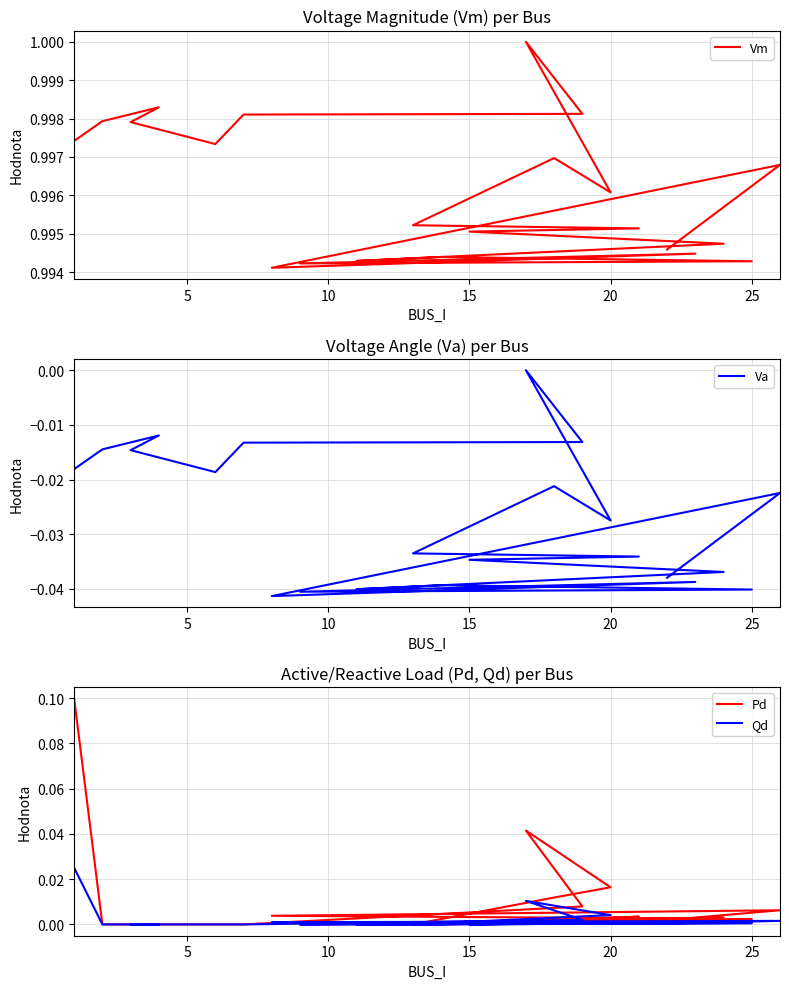

True or false: Qd has a value of -0.0 at 15.

False